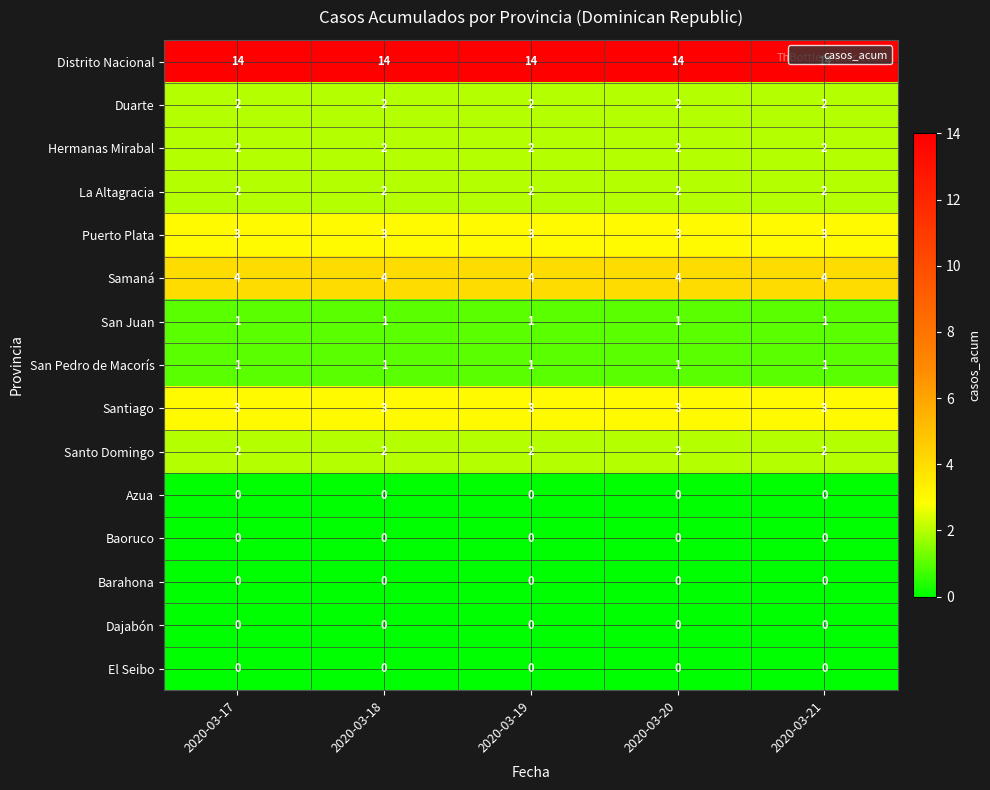

What is the maximum value shown in the chart?

14